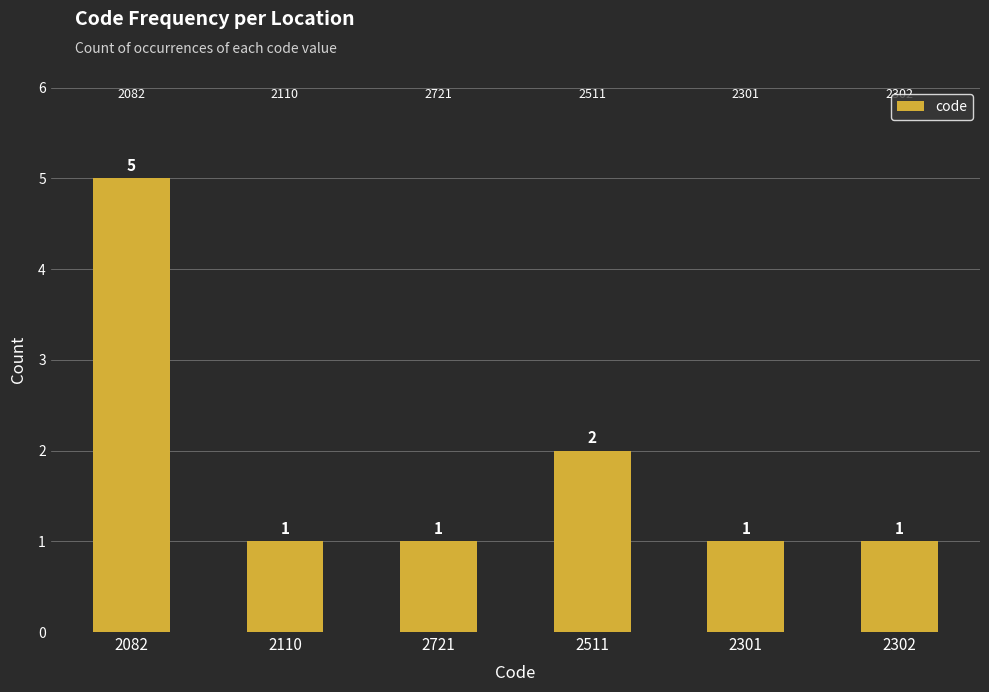

The value at 2301 is 2. True or false?

False